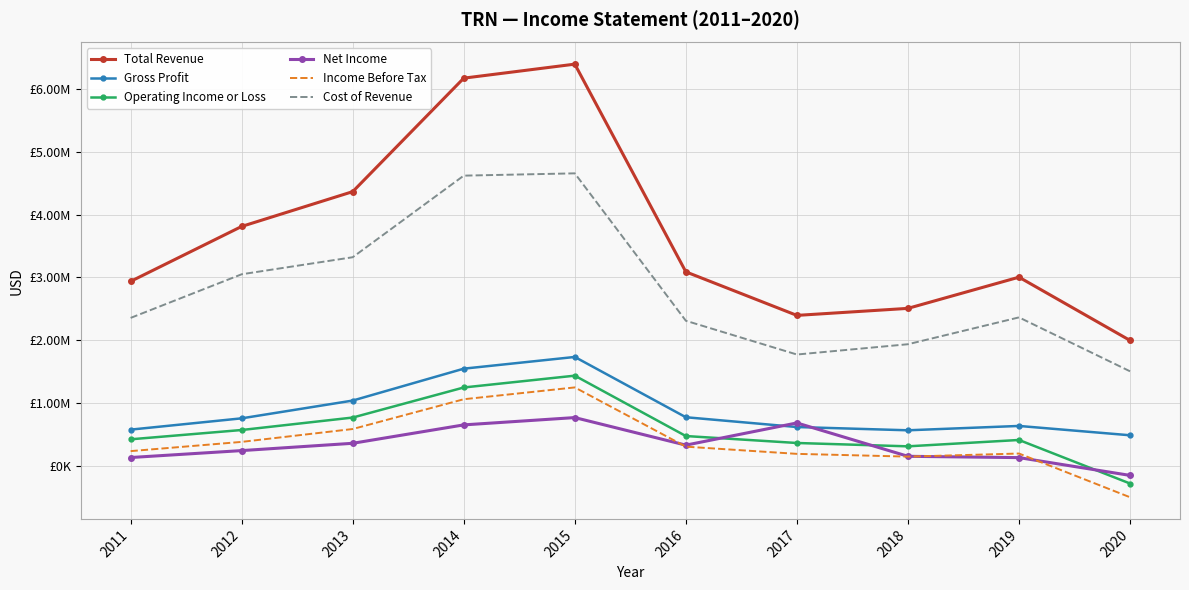

How many interior local peaks does the Gross Profit series have?

2